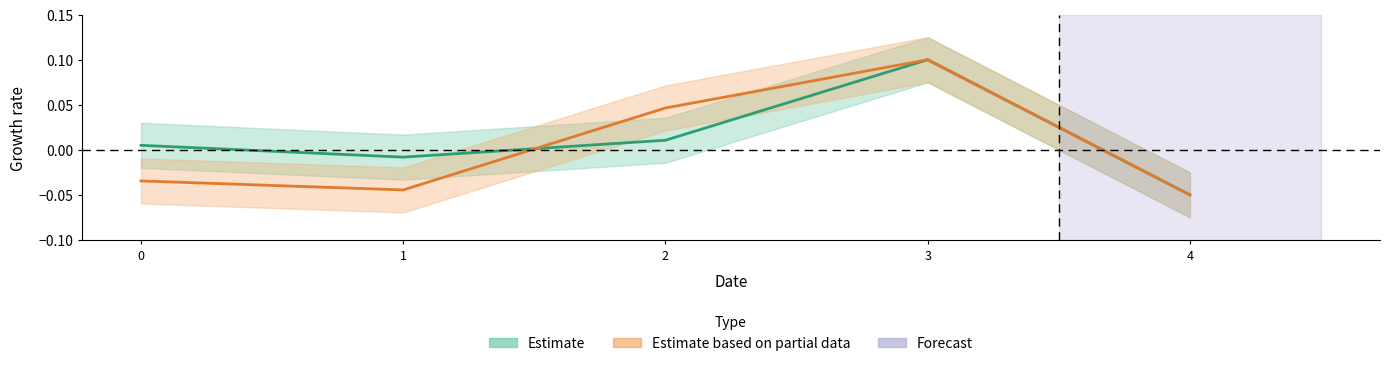

At which category does y reach its first local valley?

1